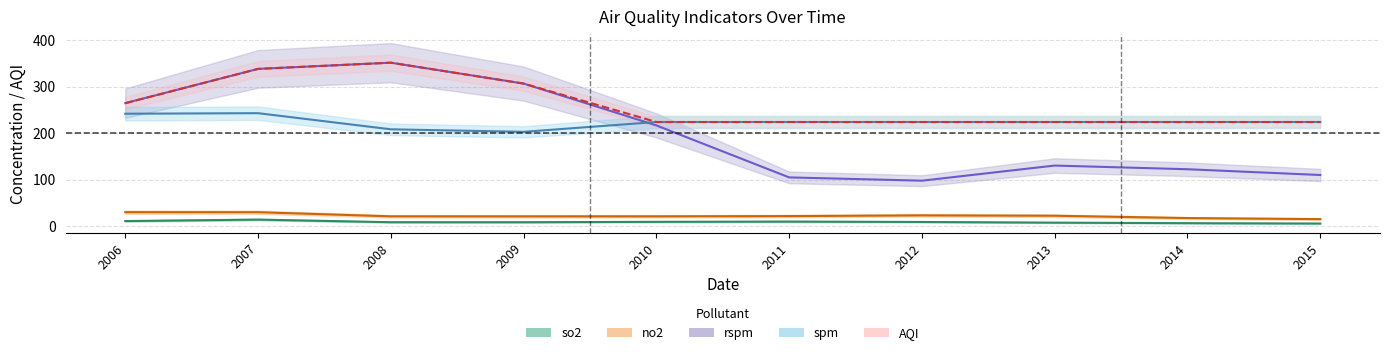

How many interior local peaks does the rspm series have?

2